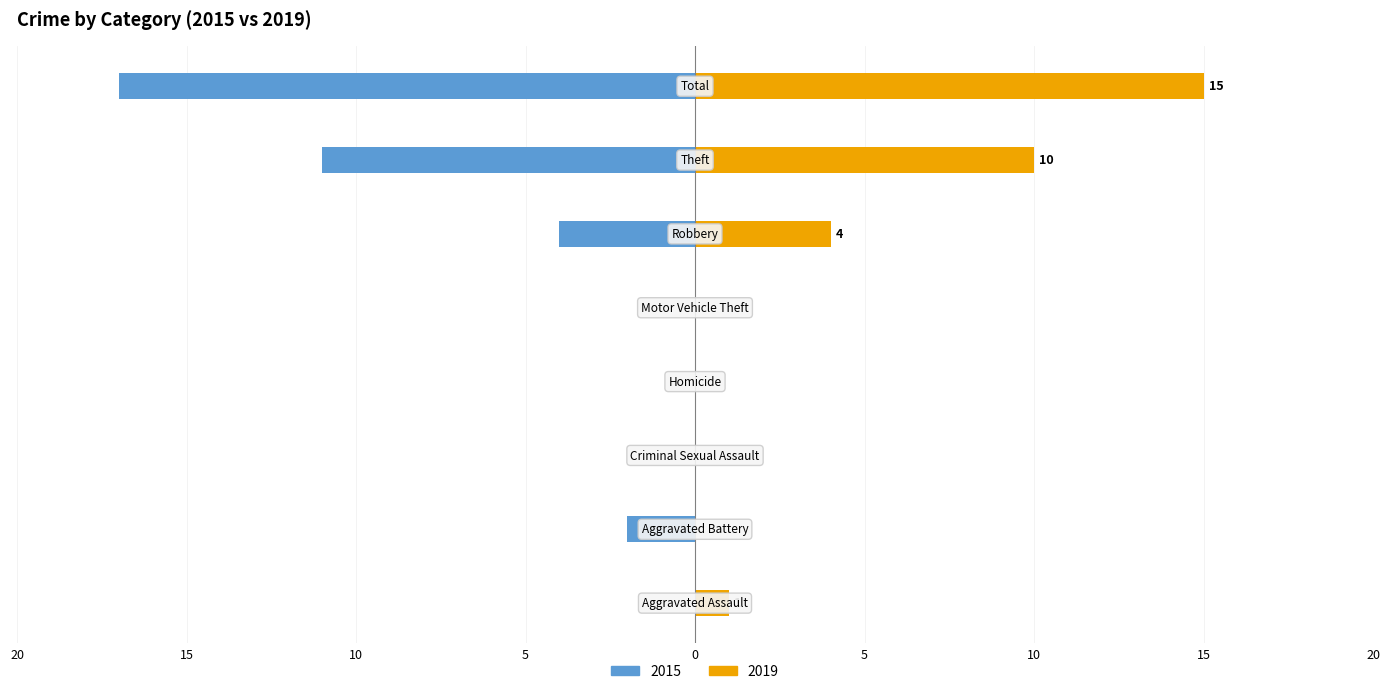

At how many categories does at least one series exceed 5?

2